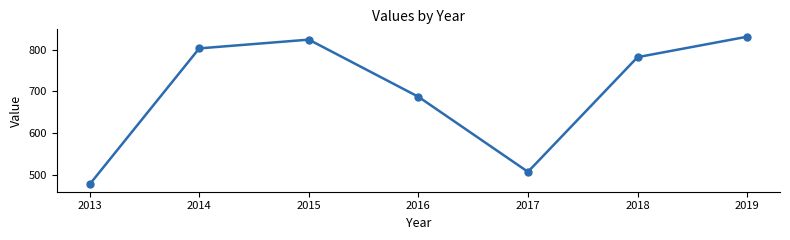

How many lines are shown in the chart?

1